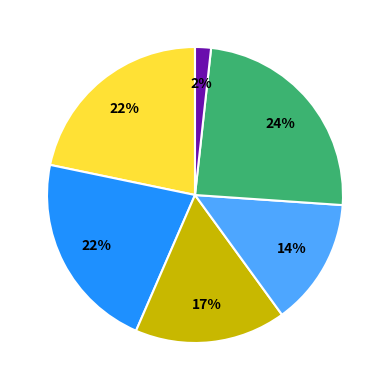

Count the number of slices in the pie.

6